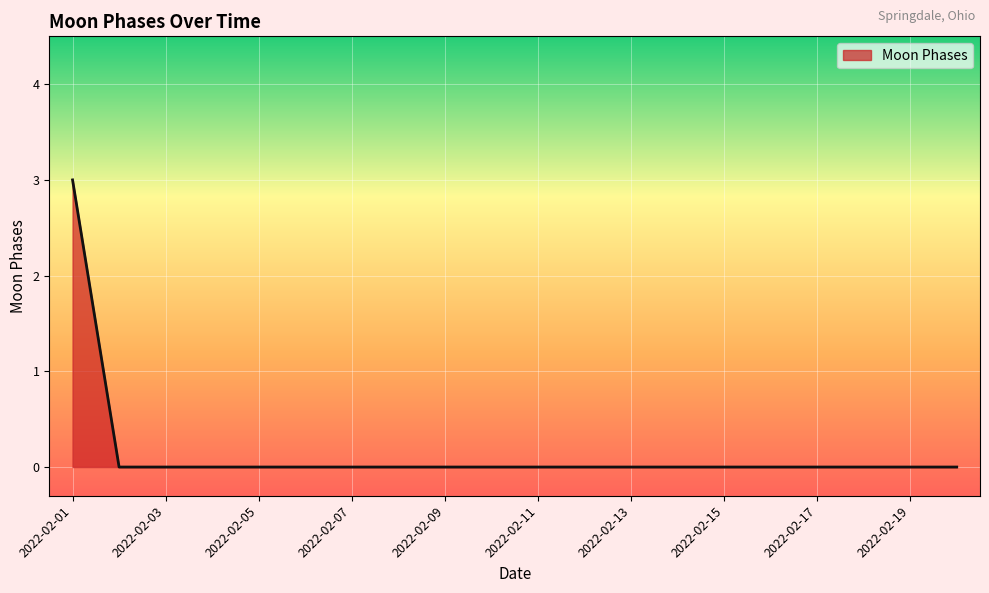

What is the greatest value displayed?

3